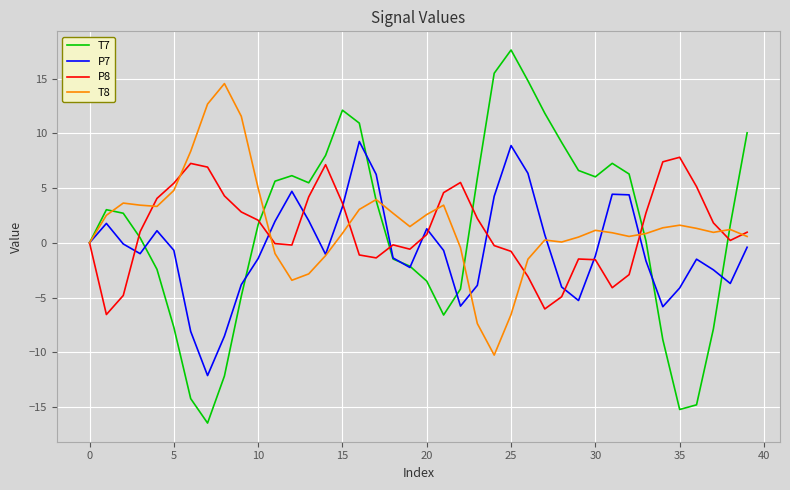

What is the greatest value displayed?

17.6